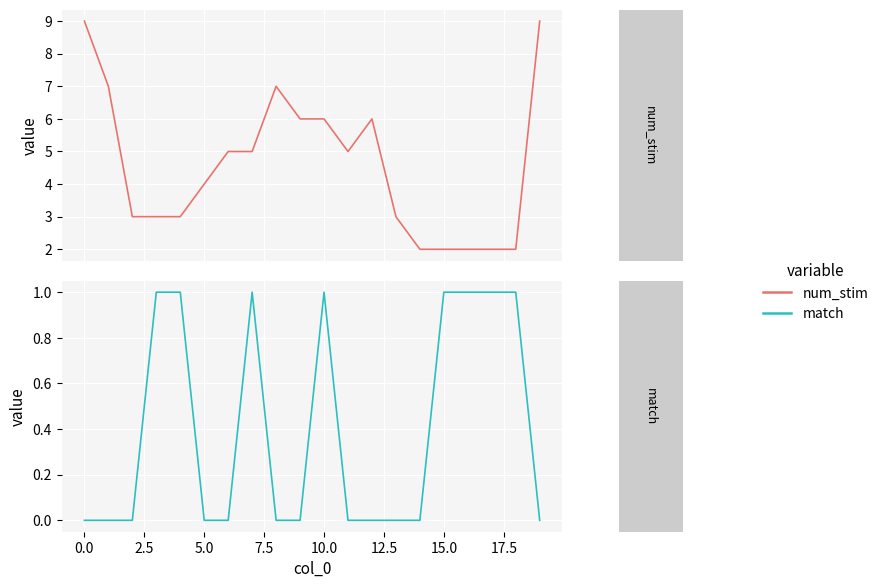

Count the num_stim values in the range 3 to 6.

11